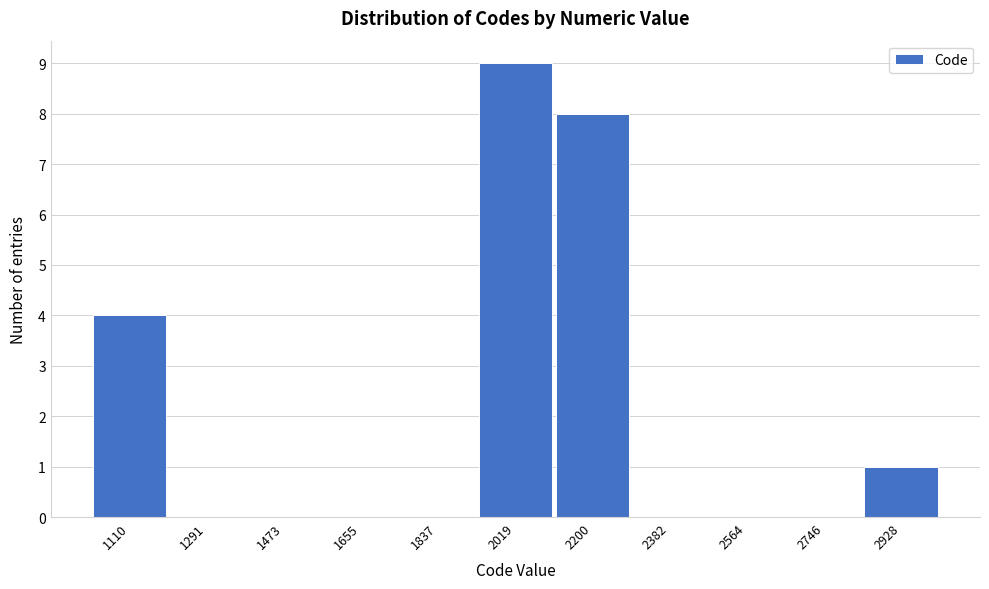

Reading left to right, extract all data points from this chart.

1110=4	1291=0	1473=0	1655=0	1837=0	2019=9	2200=8	2382=0	2564=0	2746=0	2928=1